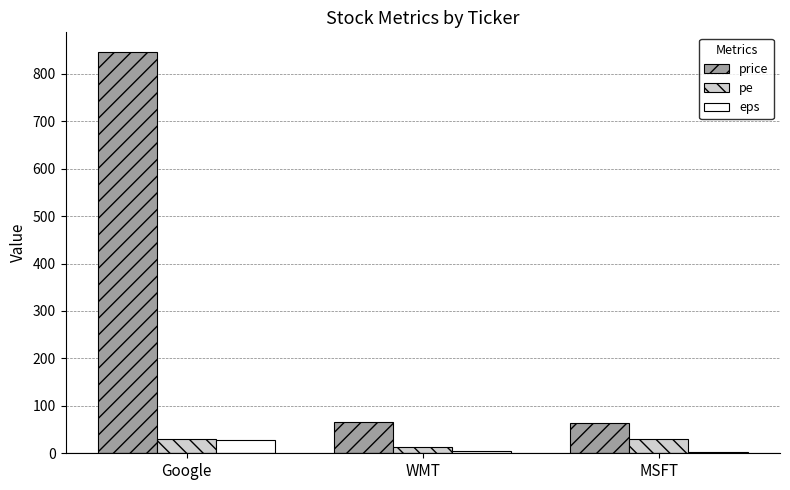

What value does the pe series have at Google?

30.4